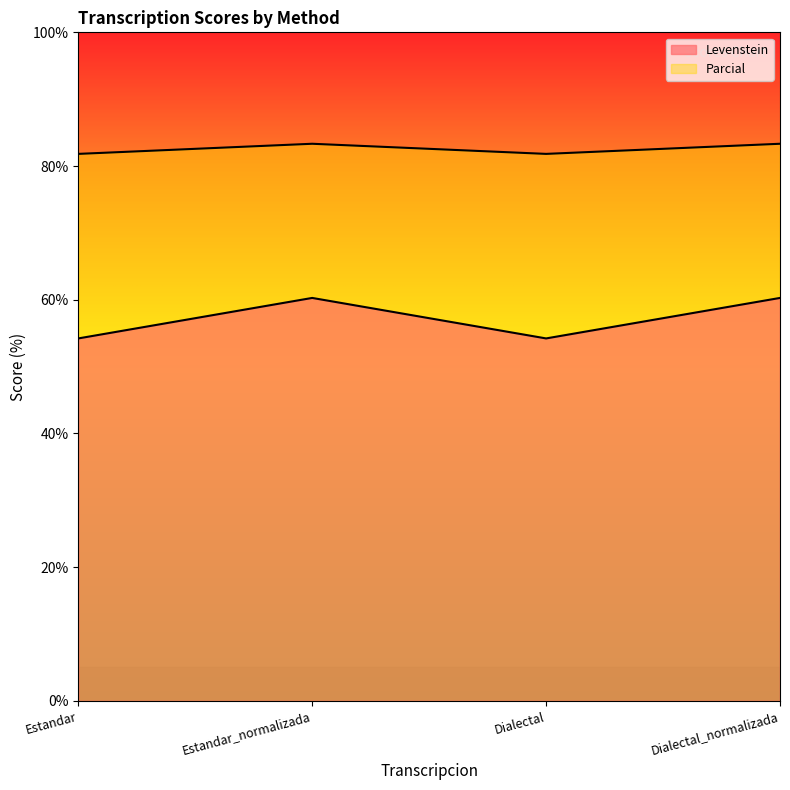

At which label does Parcial first exceed 83?

Estandar_normalizada